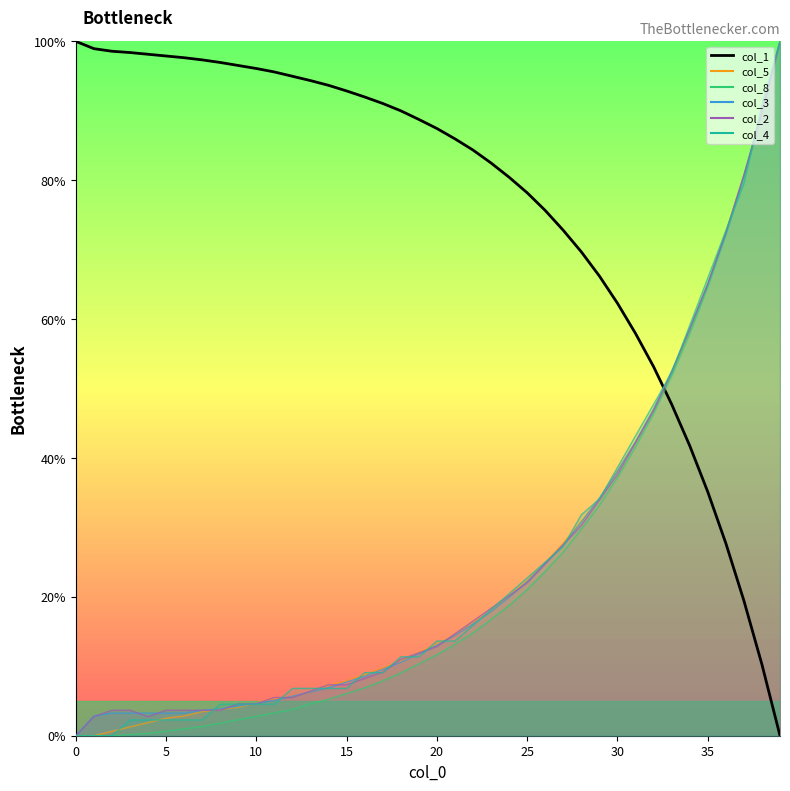

At 20, list the series in order from largest to smallest.

col_1, col_3, col_2, col_4, col_5, col_8